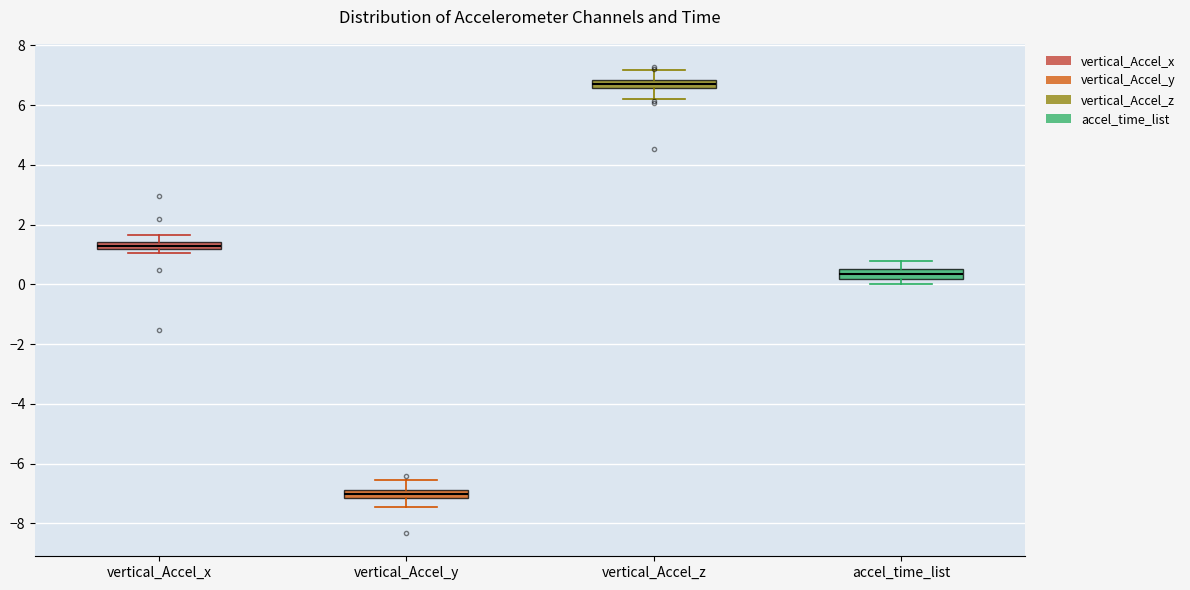

Which box's median line is the highest?

vertical_Accel_z